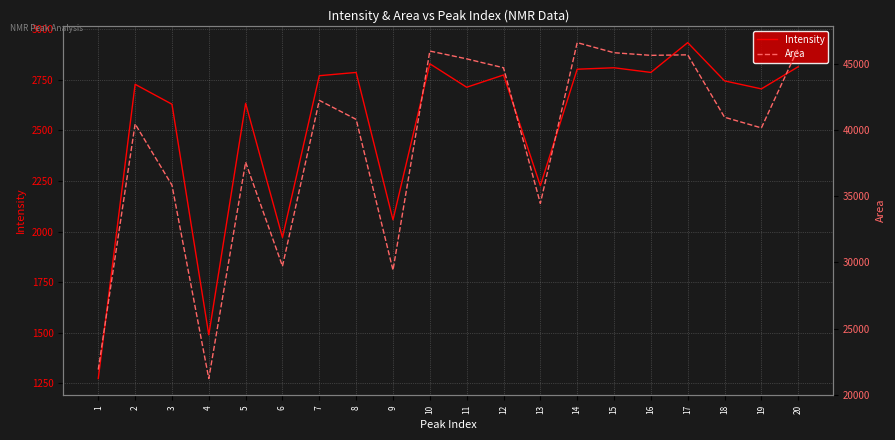

At which category is the sum across all series the highest?

14